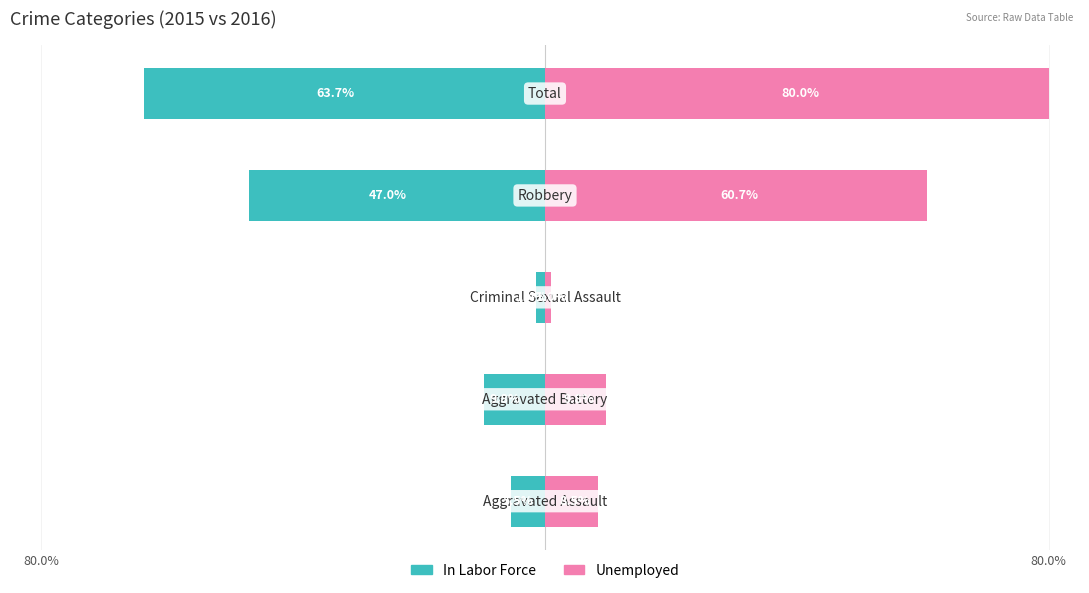

Are the bars horizontal?

Yes